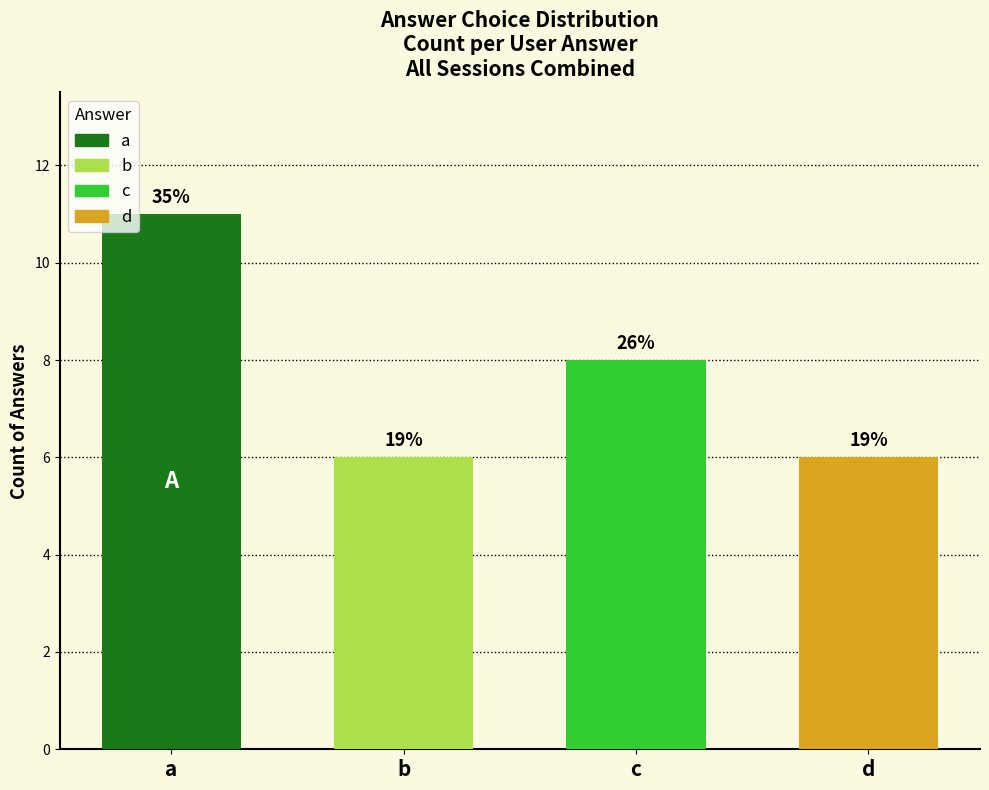

At which category does the chart reach its peak across all series?

a